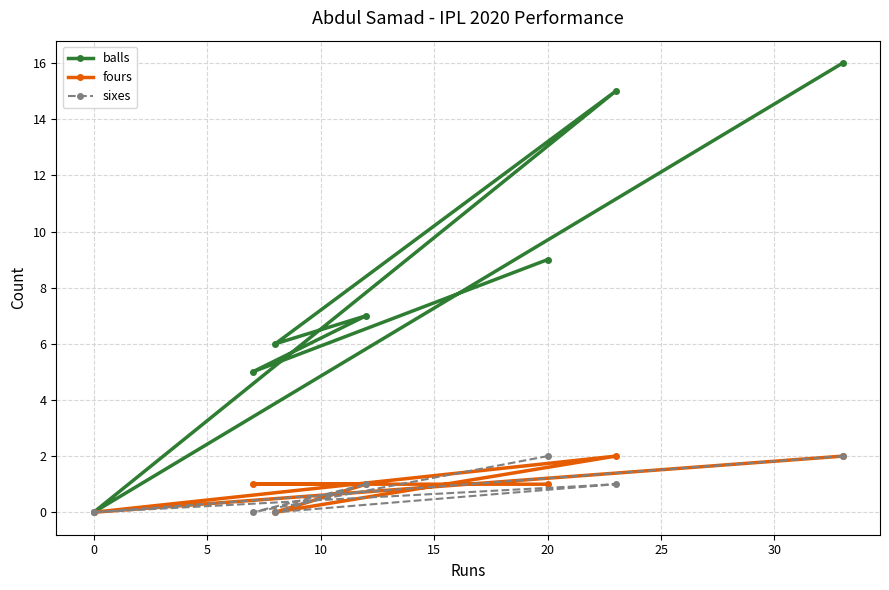

The balls series shows 9 at 20. True or false?

True